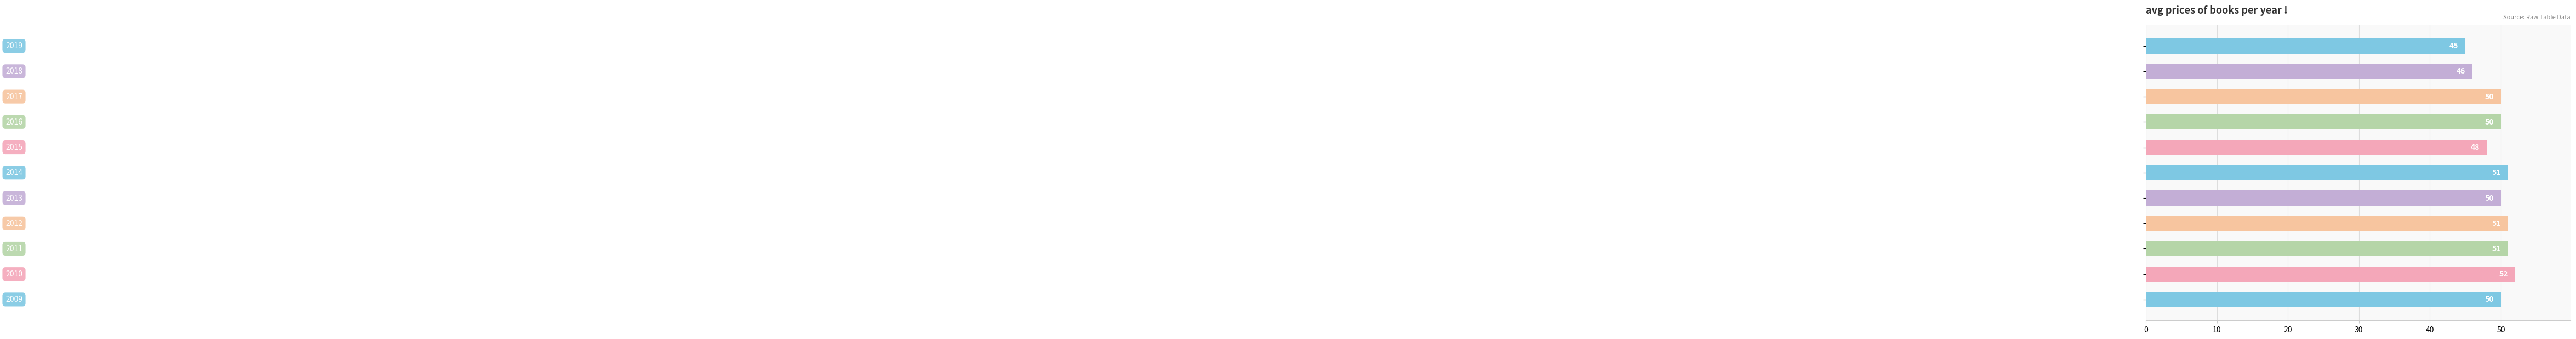

What is the greatest value displayed?

52